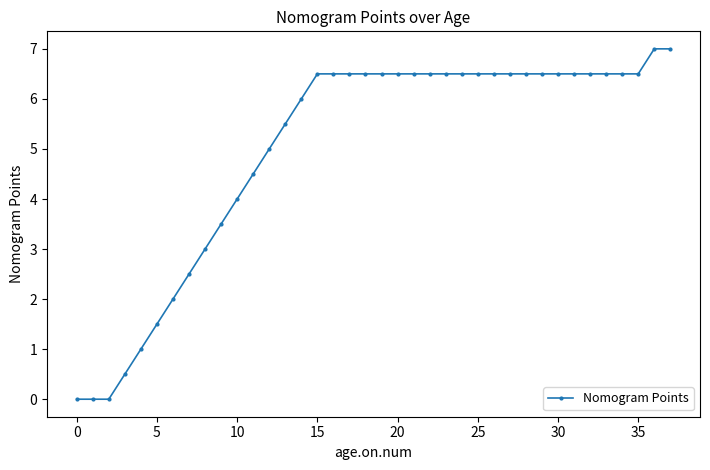

Count the number of data series in this chart.

1